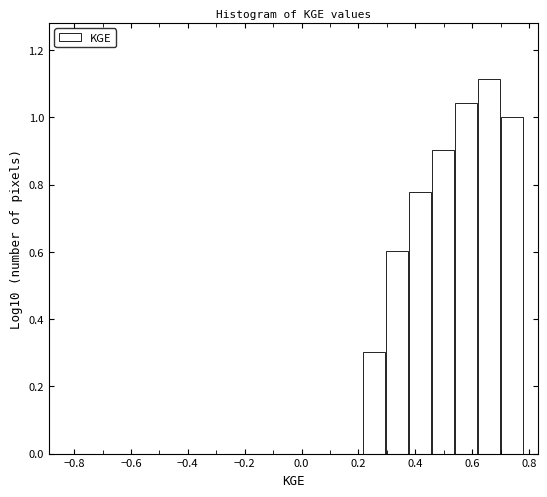

Reading left to right, list every bar in this chart as the range it spans on the x-axis followed by its height. Neither the bar edges nor the heights are printed on the chart, so give them approximately, as read against the axes.

-0.84 to -0.76: 0
-0.76 to -0.68: 0
-0.68 to -0.60: 0
-0.60 to -0.52: 0
-0.52 to -0.44: 0
-0.44 to -0.36: 0
-0.36 to -0.28: 0
-0.28 to -0.20: 0
-0.20 to -0.12: 0
-0.12 to -0.02: 0
-0.02 to 0.06: 0
0.06 to 0.14: 0
0.14 to 0.22: 0
0.22 to 0.30: 0.30
0.30 to 0.38: 0.60
0.38 to 0.46: 0.78
0.46 to 0.54: 0.90
0.54 to 0.62: 1.04
0.62 to 0.70: 1.12
0.70 to 0.78: 1.00